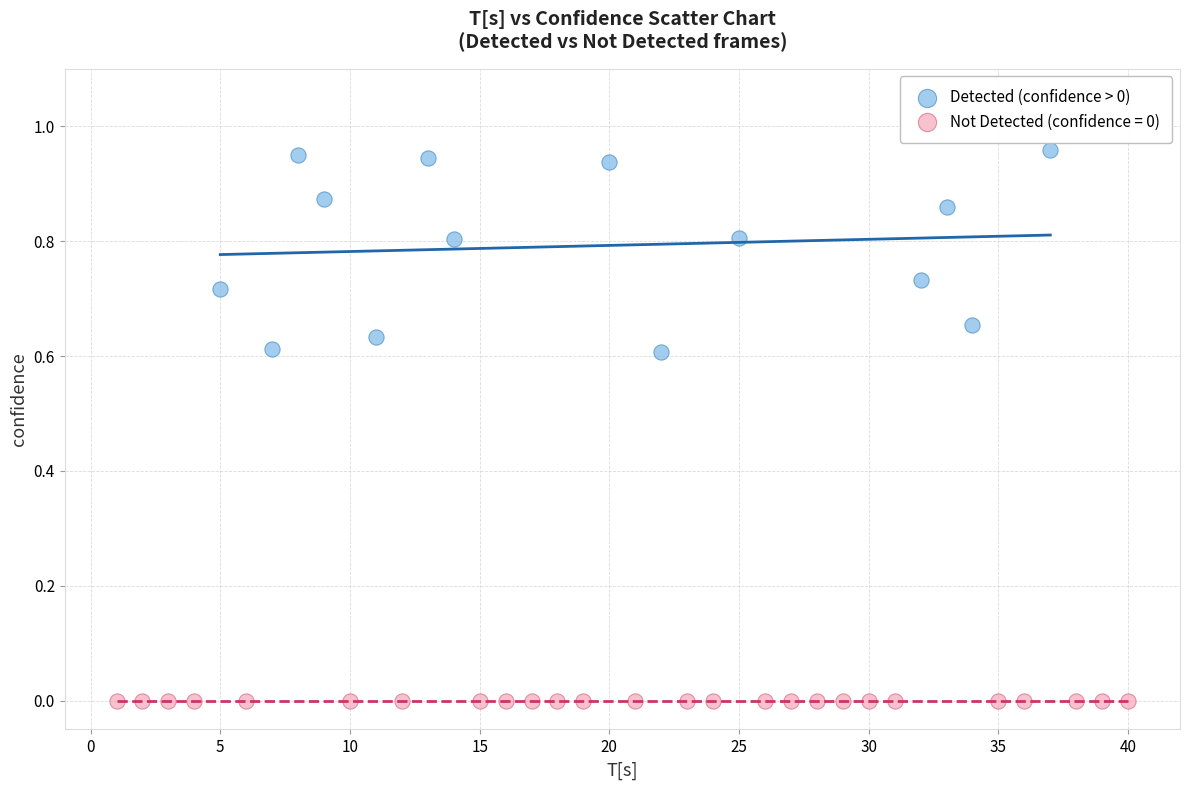

Which series reaches the minimum Y coordinate?

Not Detected (confidence = 0)